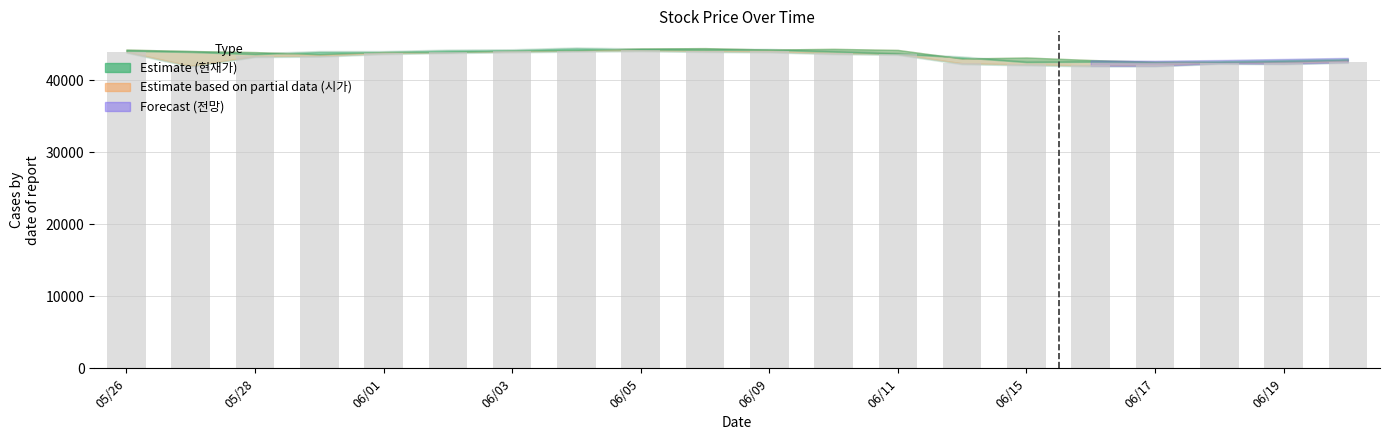

What is the maximum value shown in the chart?

44150